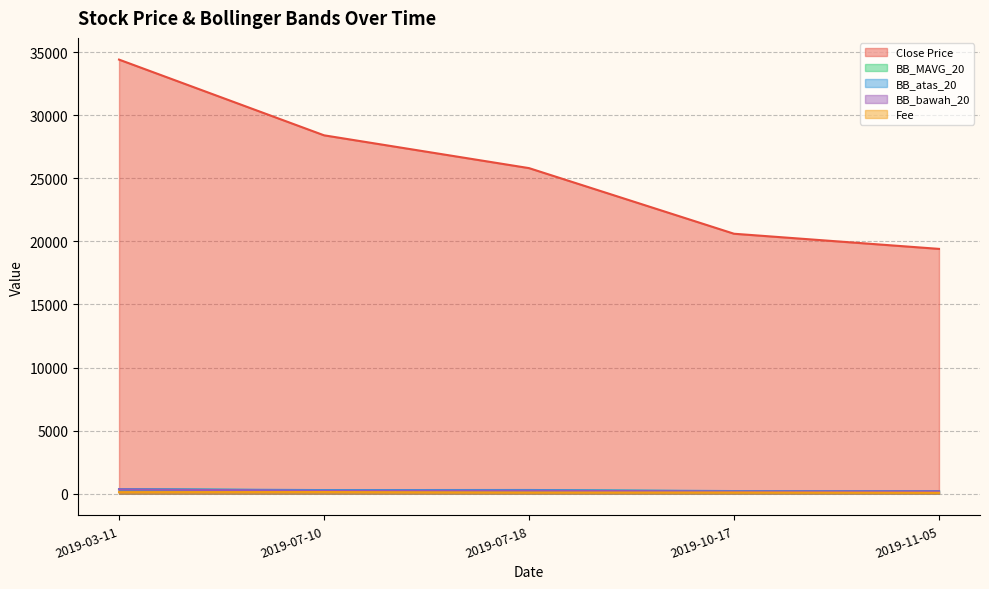

Rank the series at 2019-03-11 from lowest to highest value.

Fee, BB_bawah_20, BB_MAVG_20, BB_atas_20, Close Price